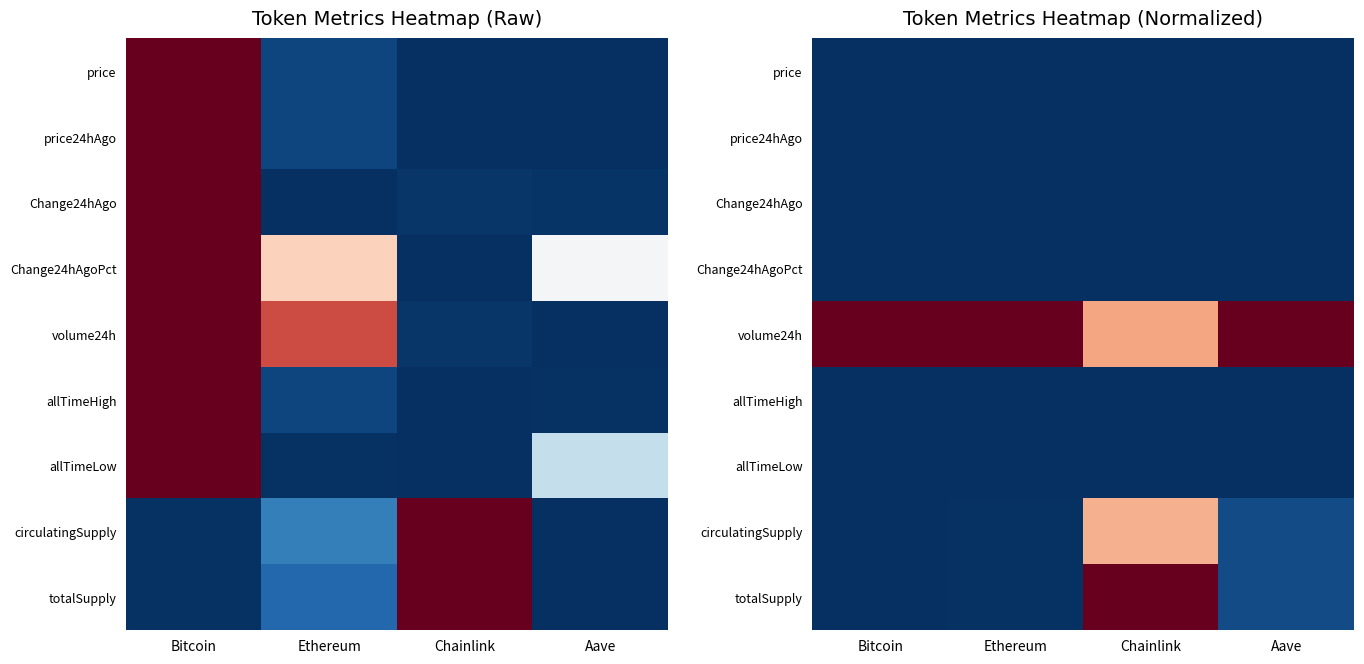

Is the value of totalSupply at Bitcoin greater than the value of price at Chainlink?

Yes